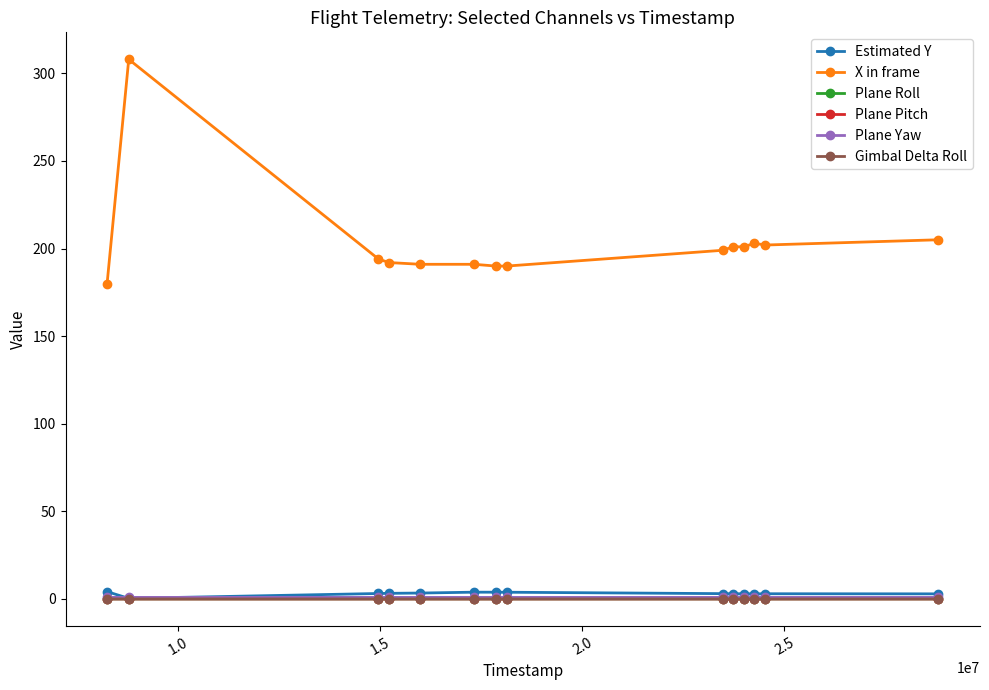

Which series has the widest spread of values?

X in frame